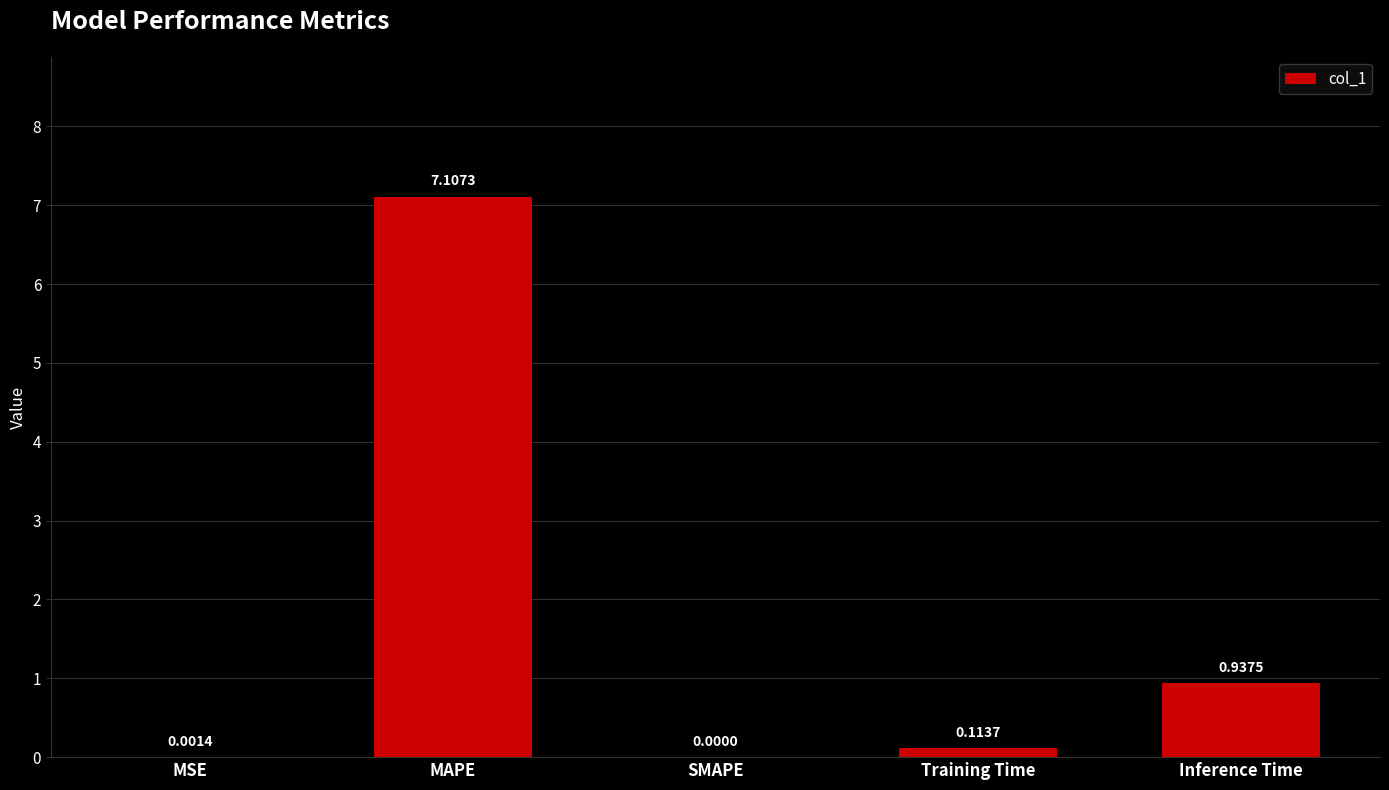

What is the maximum value shown in the chart?

7.1